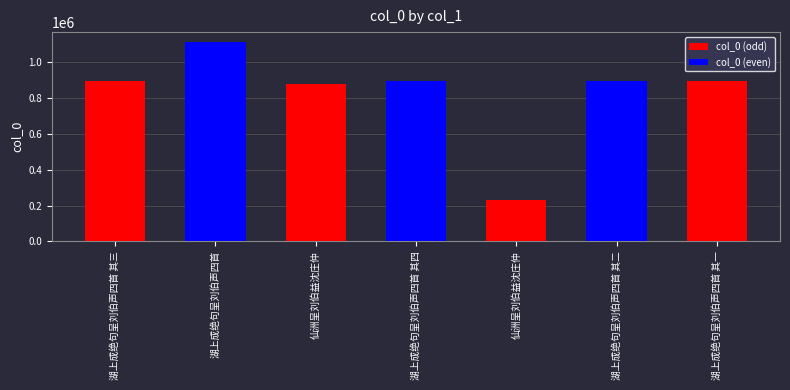

How many data points in col_0 (odd) are less than 233260?

3